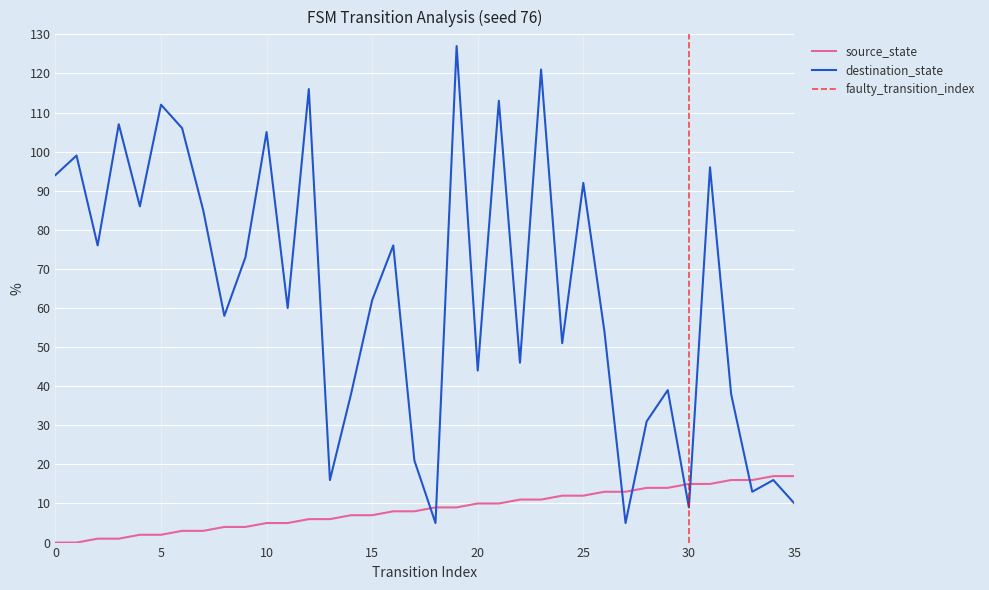

Count the number of data series in this chart.

2